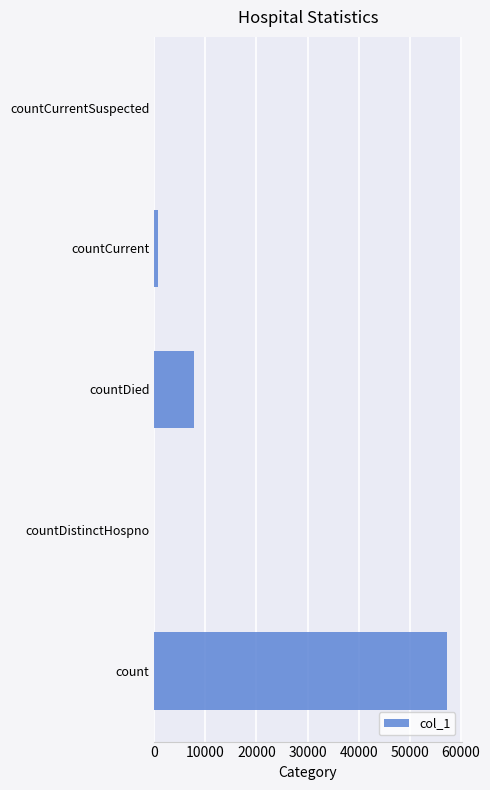

At which label is the value closest to 28638?

countDied